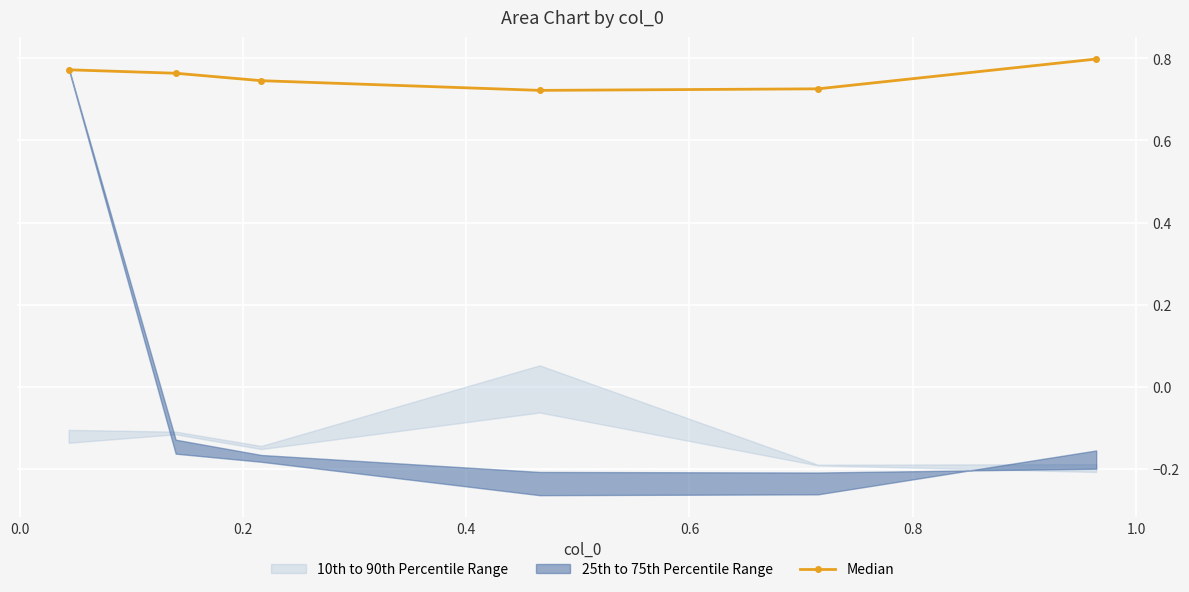

How many Median values are between 0 and 1?

6